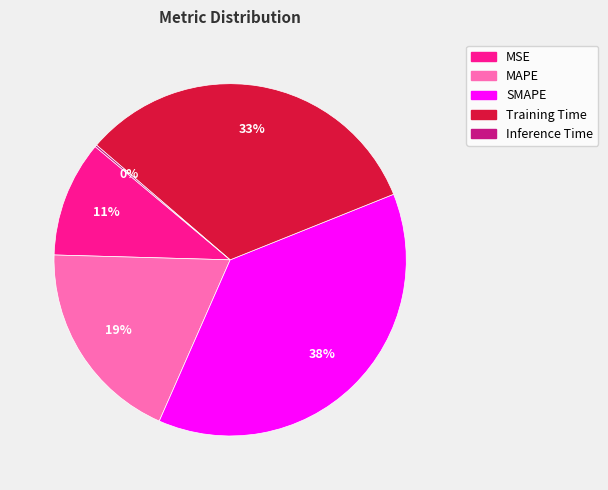

Which slice is the largest?

SMAPE